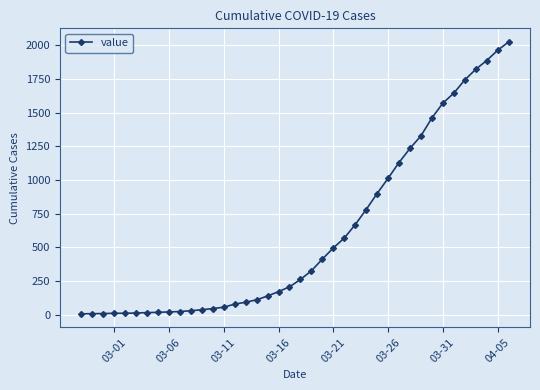

What is the maximum value shown in the chart?

2025